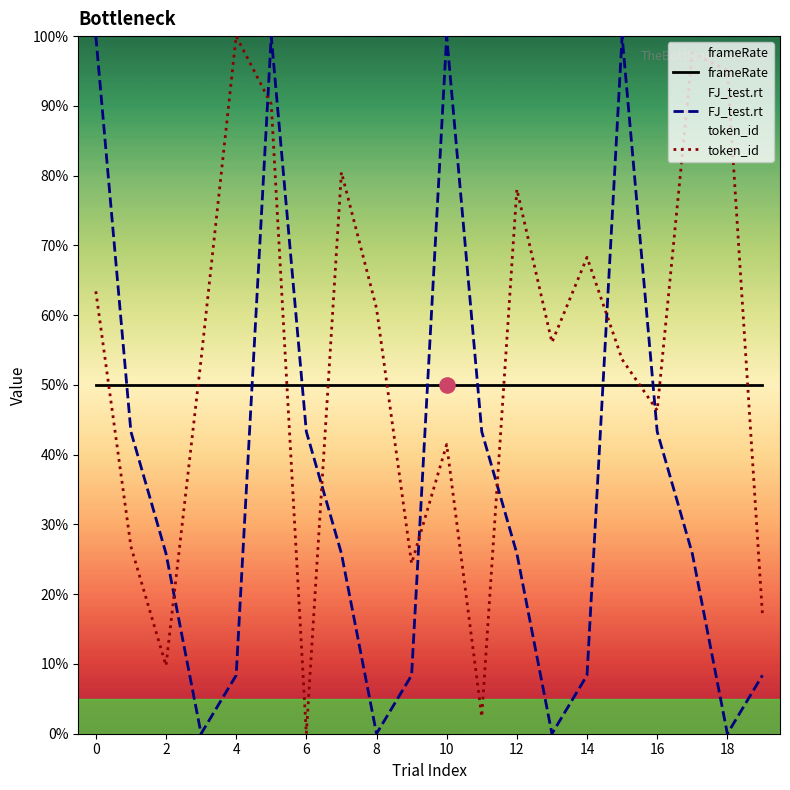

Which series has the widest spread of Y values?

FJ_test.rt